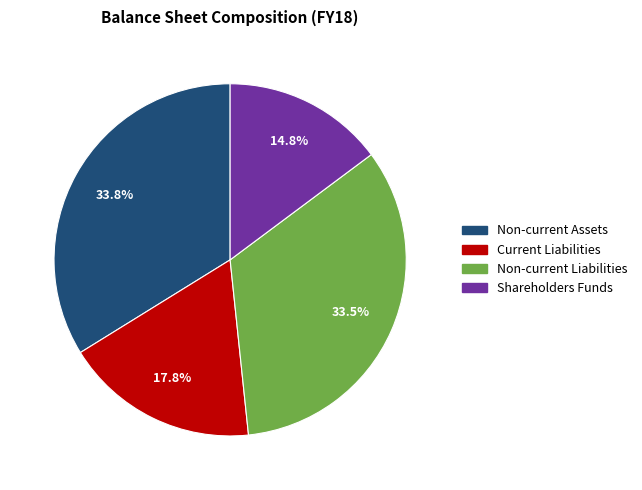

The Non-current Assets slice represents 34% of the pie. True or false?

True